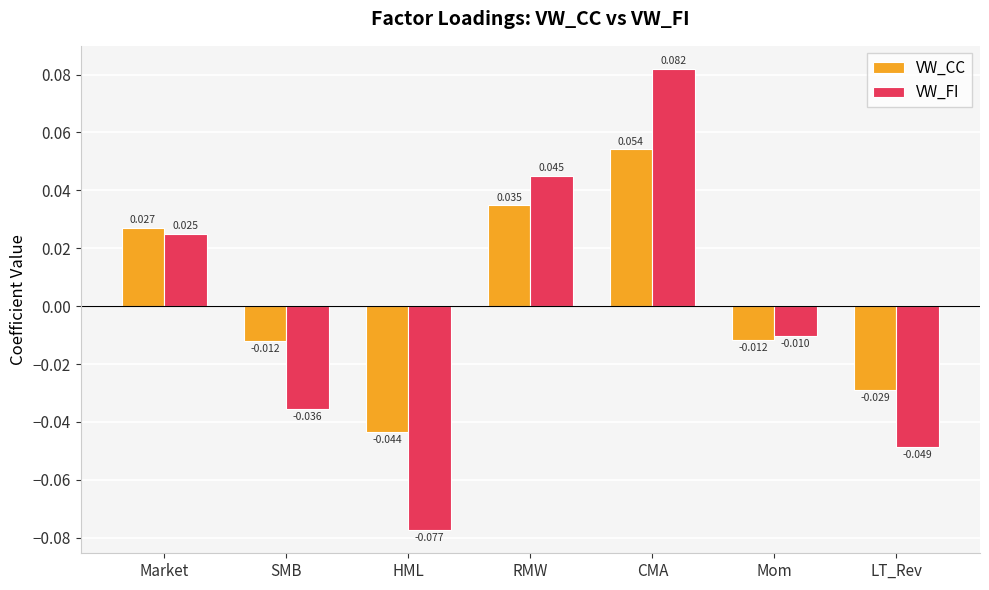

Which series has the largest total across all categories?

VW_CC